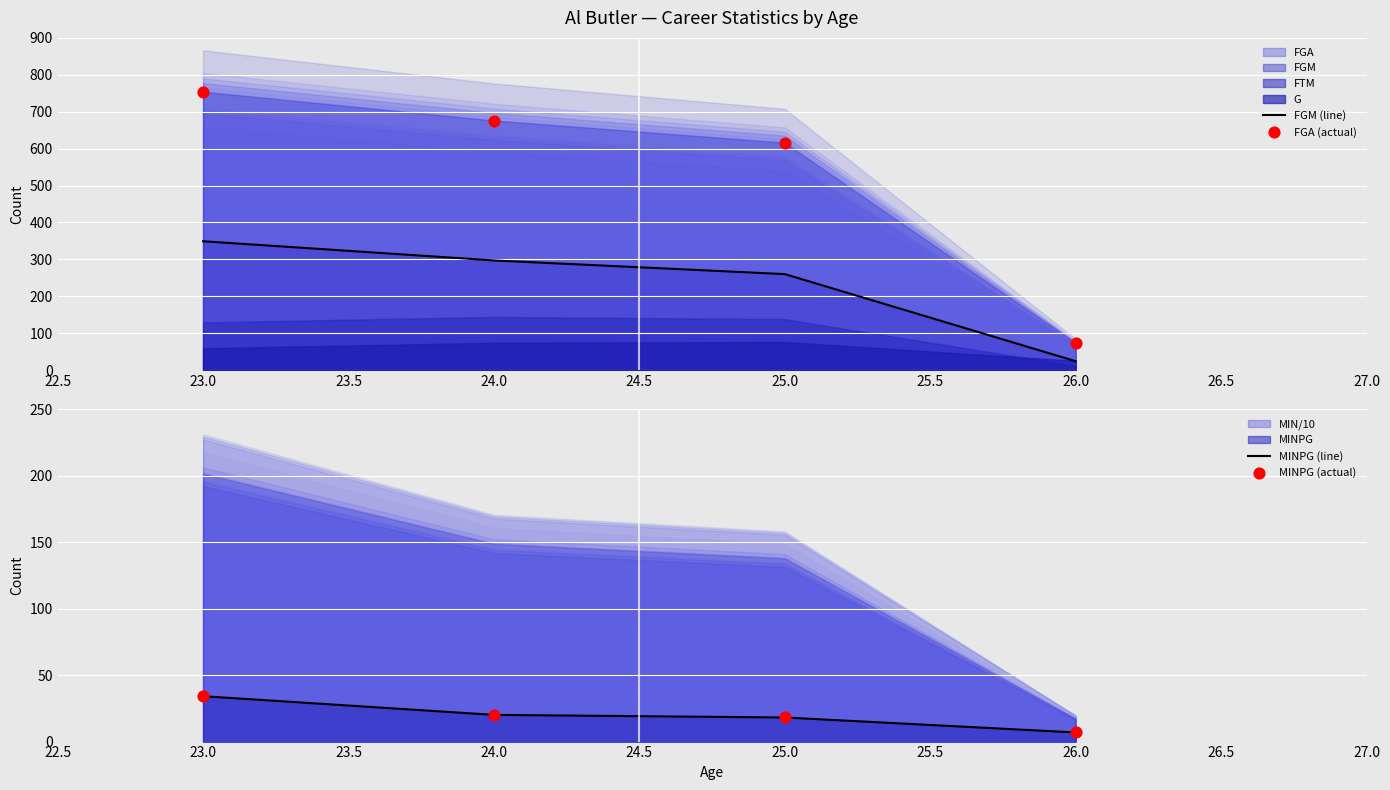

What is the total value across all series at 23.0?

1013.2